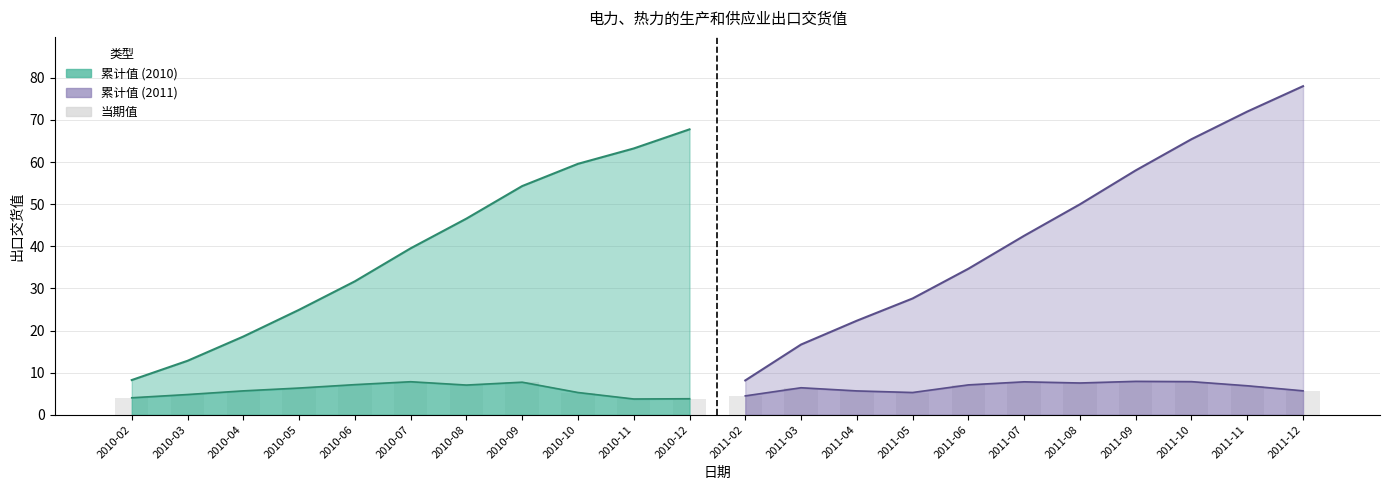

What is the change in value from 2010-07 to 2011-04?

-2.2